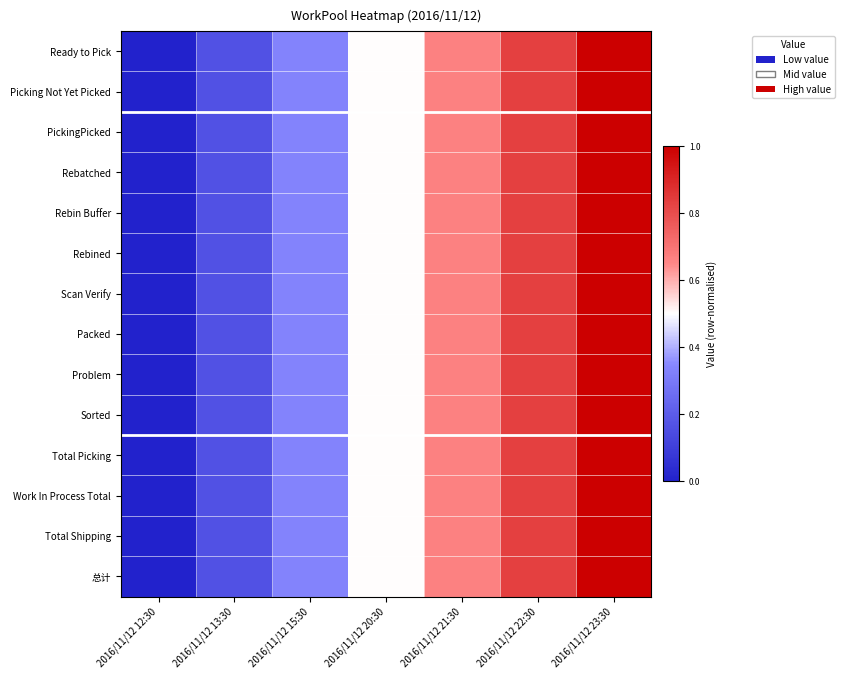

Rank the series by their maximum value, from lowest to highest.

Ready to Pick, Picking Not Yet Picked, PickingPicked, Rebatched, Rebin Buffer, Rebined, Scan Verify, Packed, Problem, Sorted, Total Picking, Work In Process Total, Total Shipping, 总计